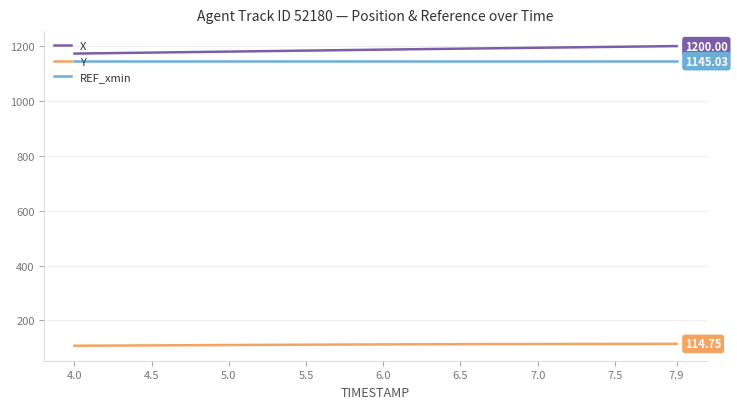

True or false: REF_xmin and Y intersect in this chart.

False